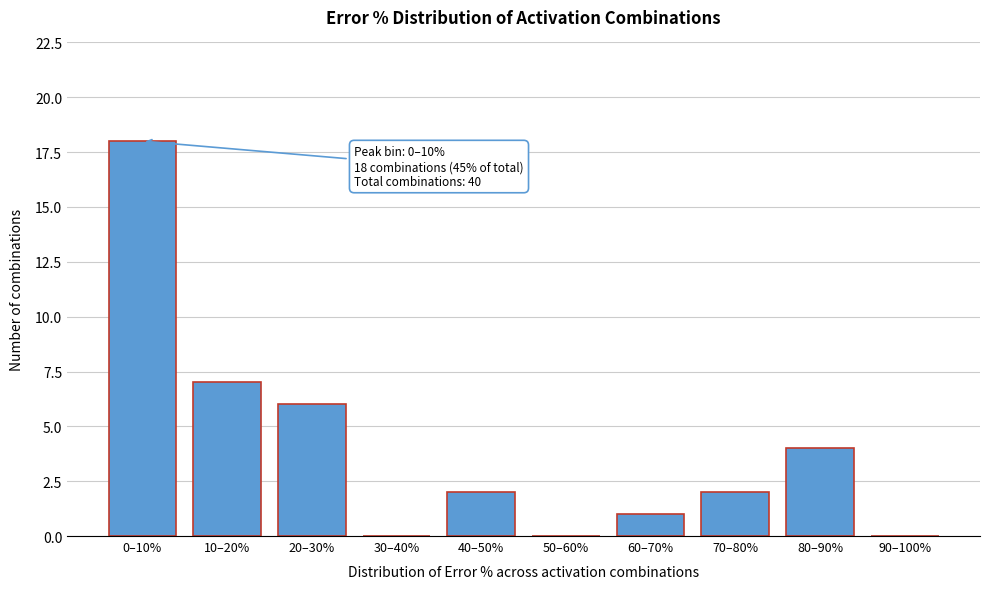

Reading left to right, list all the values displayed in this chart.

0–10%=18	10–20%=7	20–30%=6	30–40%=0	40–50%=2	50–60%=0	60–70%=1	70–80%=2	80–90%=4	90–100%=0